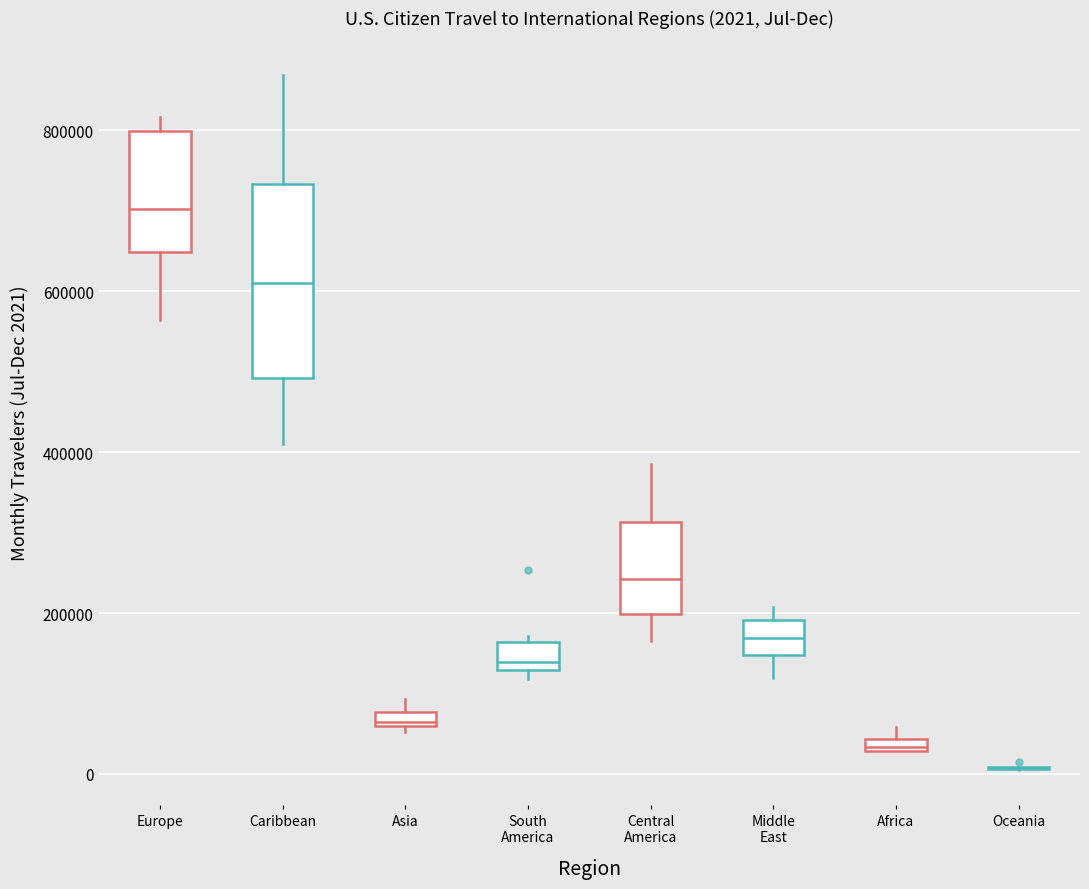

Comparing the boxes themselves (not the whiskers), which one is the tallest?

Caribbean